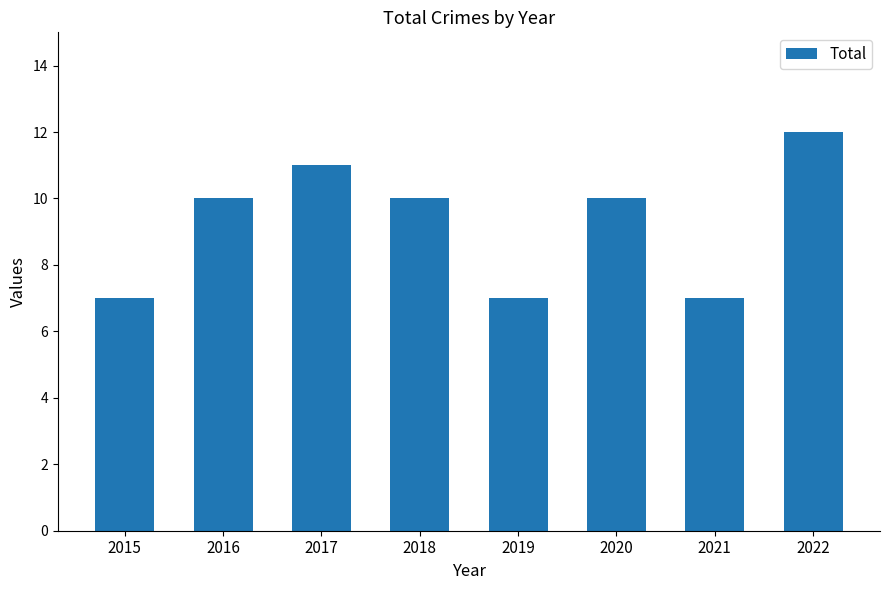

The chart shows a value of 3 at 2017. True or false?

False